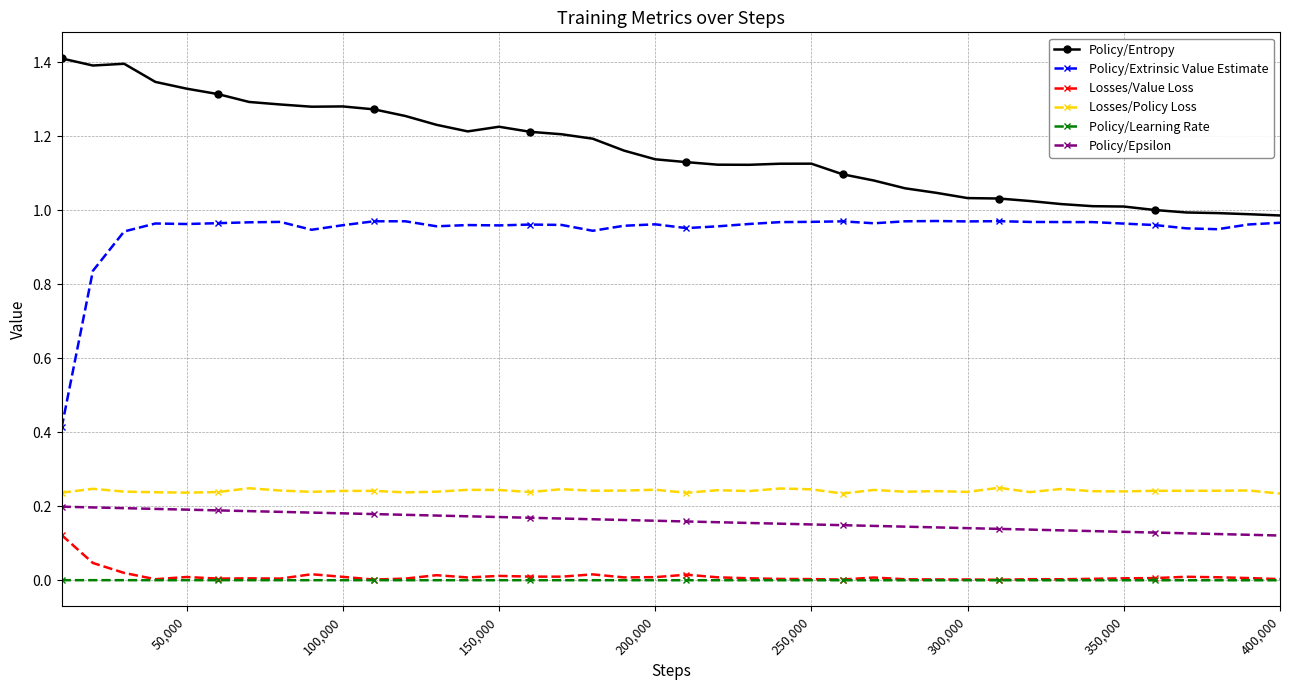

Count the number of categories in the chart.

40